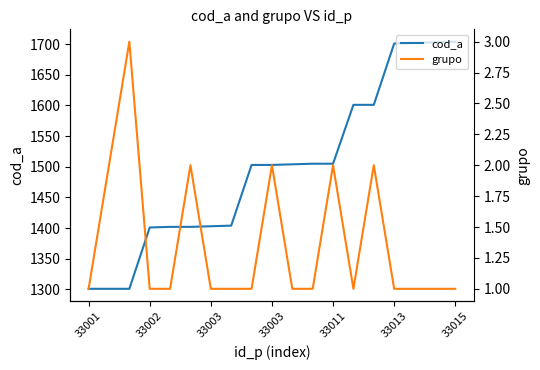

Rank the series by their average value, from highest to lowest.

cod_a, grupo